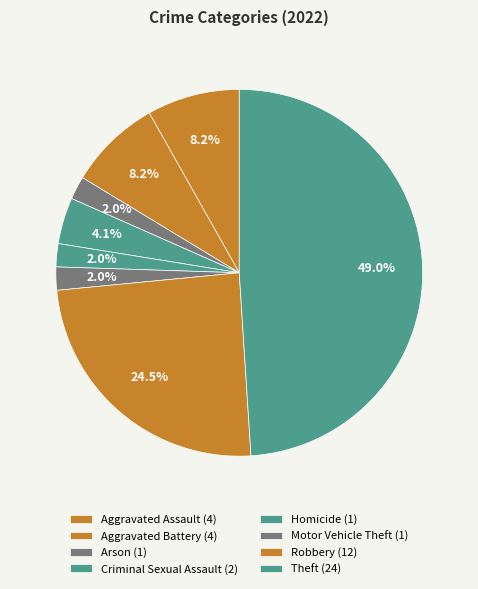

How many slices are in this pie chart?

8